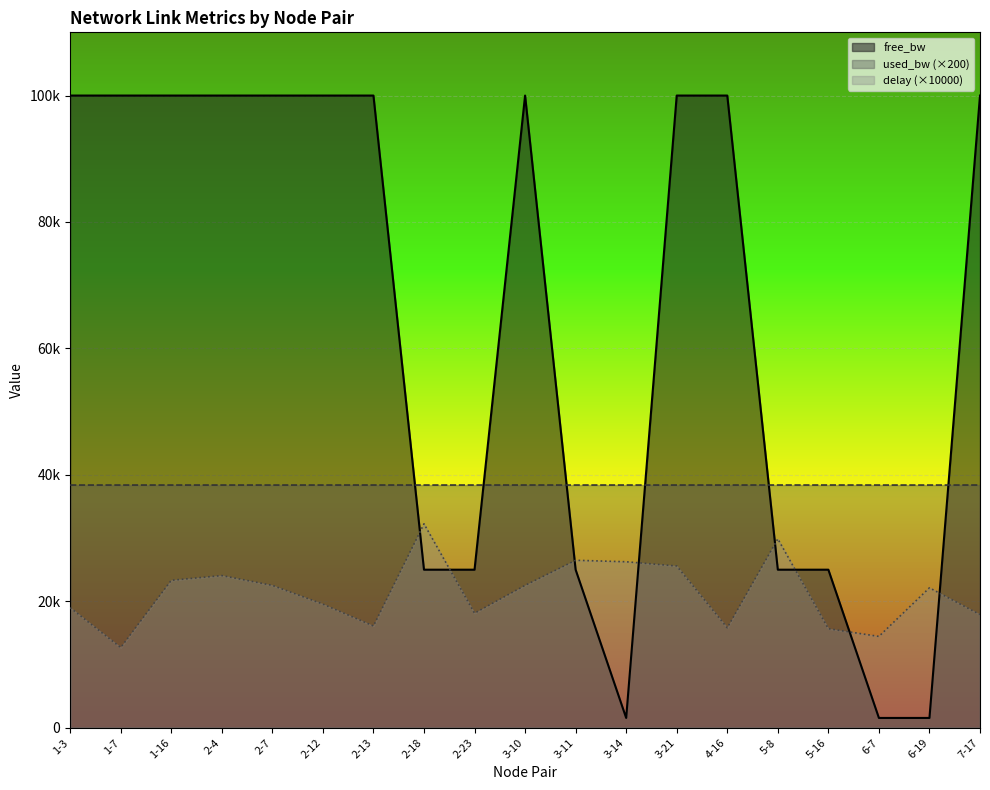

Does the chart display data point markers on the line(s)?

No